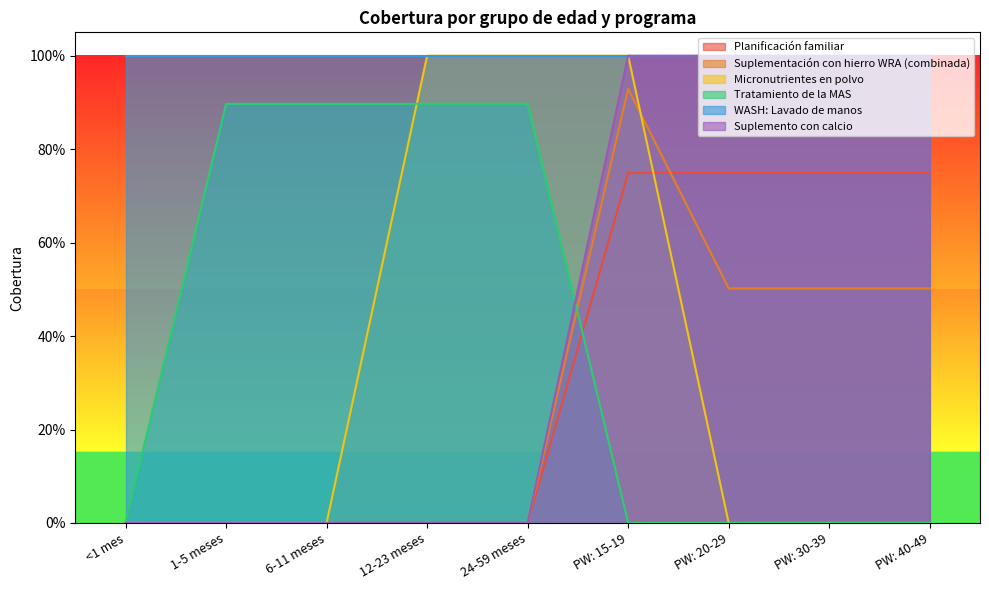

True or false: Micronutrientes en polvo has a value of 1.0 at 24-59 meses.

True